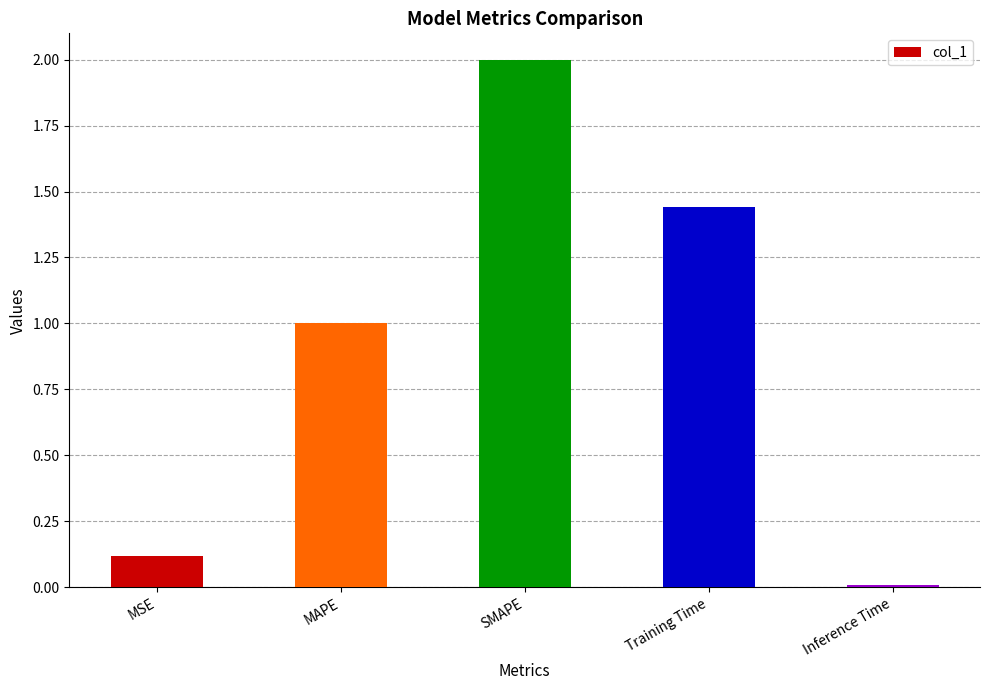

What is the value of the 3rd bar from the left?

2.0